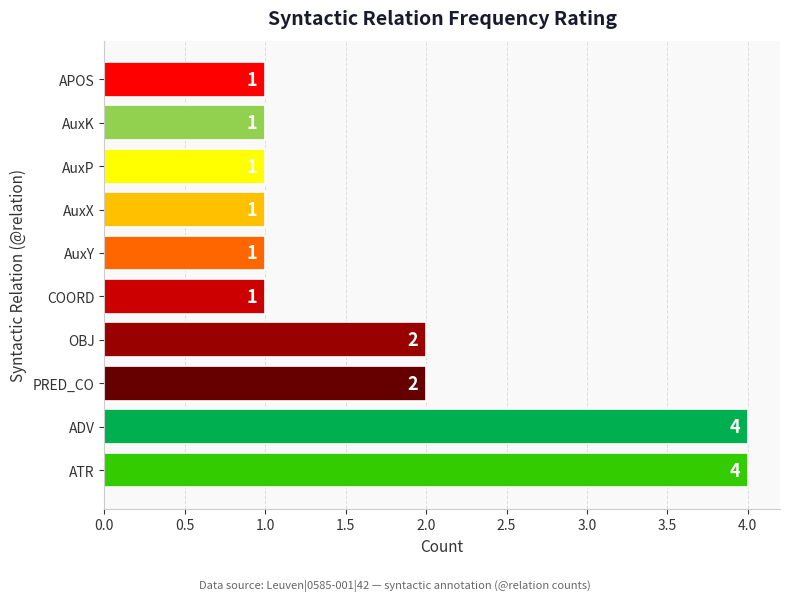

How many values exceed 1?

4